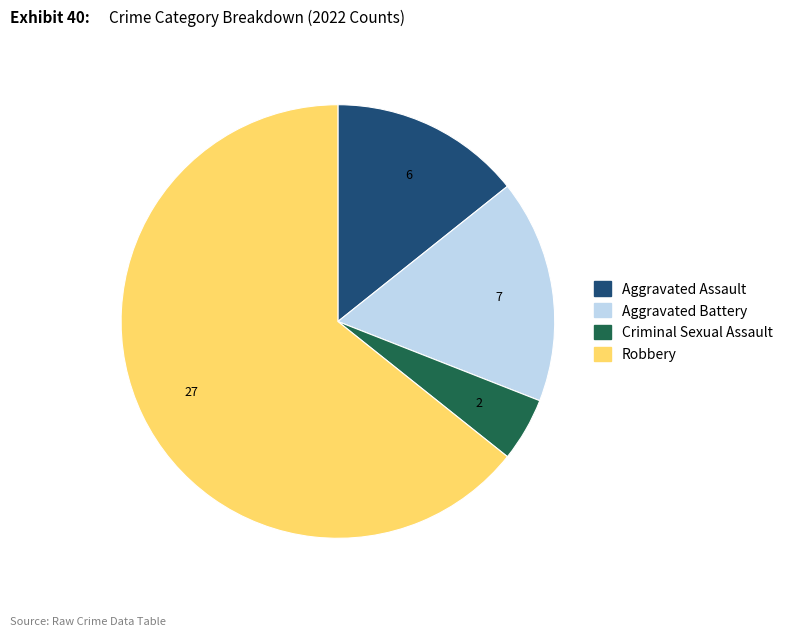

Does any single category account for the majority?

Yes